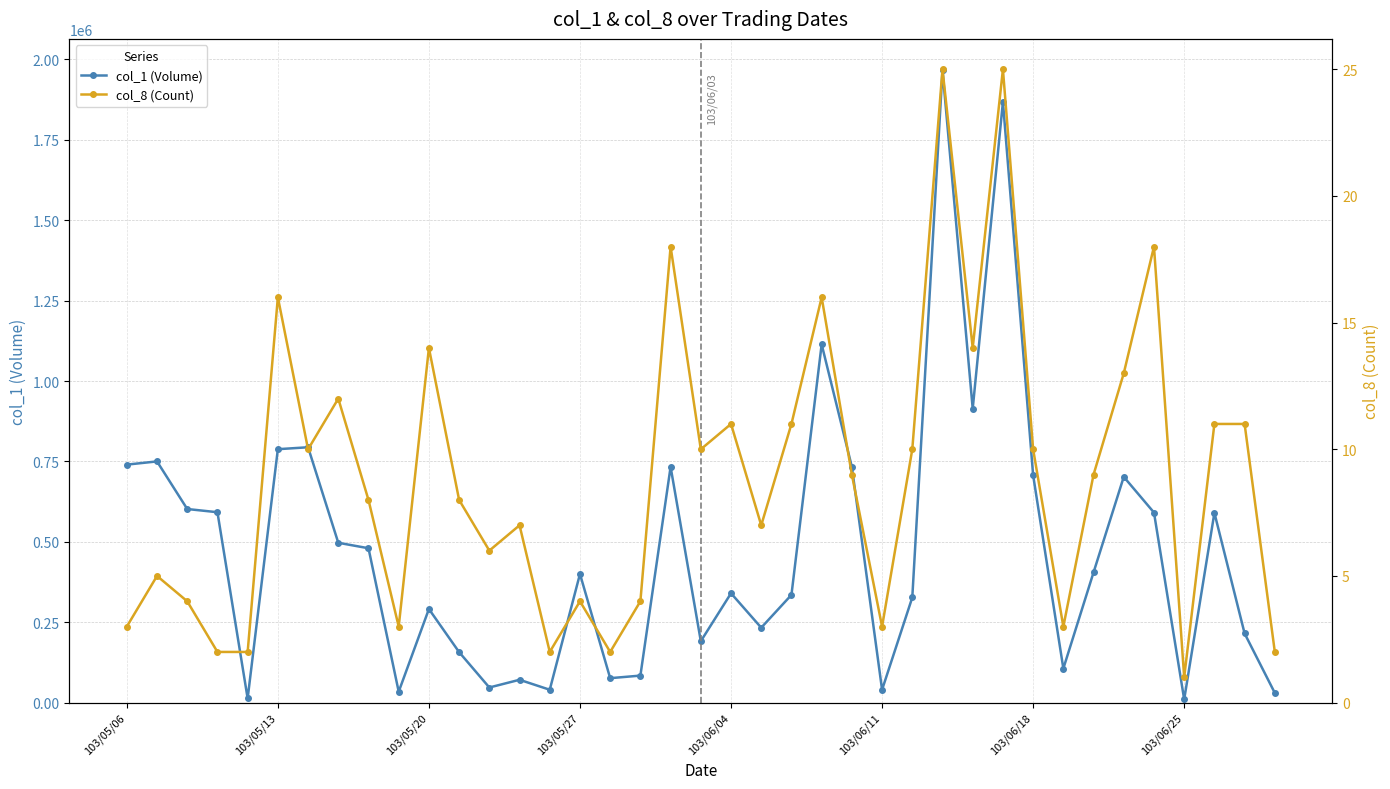

What is the average value of the col_8 (Count) series?

9